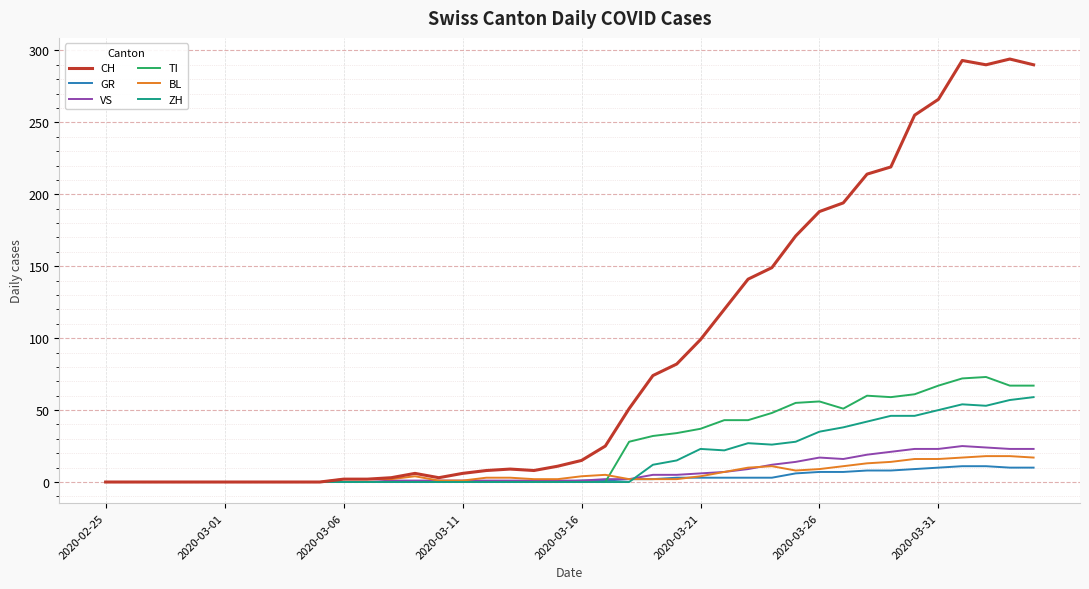

Which series has the largest range (max minus min)?

CH